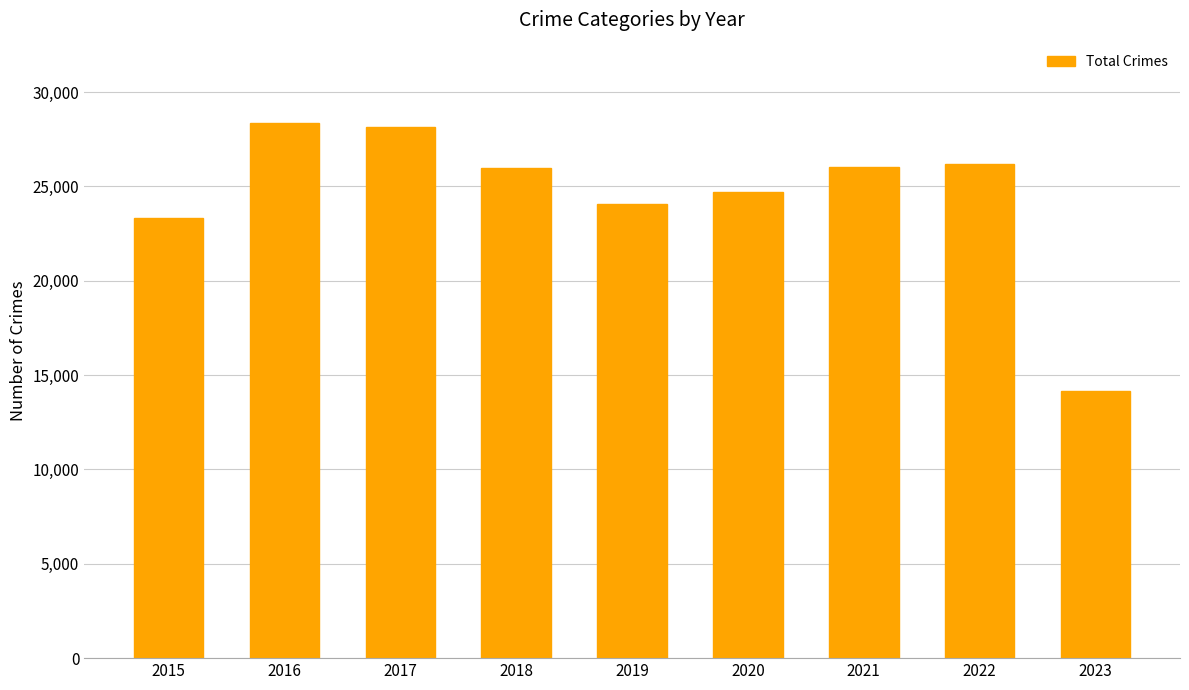

Read the value at 2022, to the nearest 10.

26220